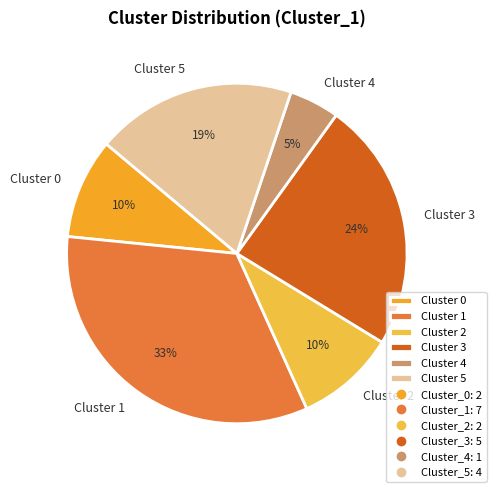

To the nearest percent, what is the average slice percentage?

17%